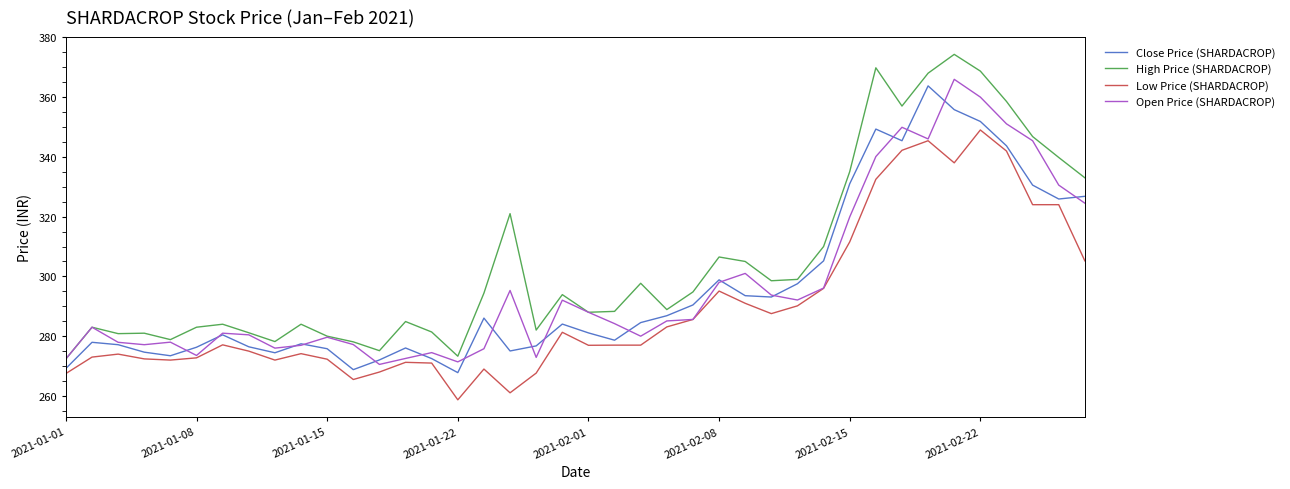

True or false: Low Price (SHARDACROP) and High Price (SHARDACROP) cross at least once.

False